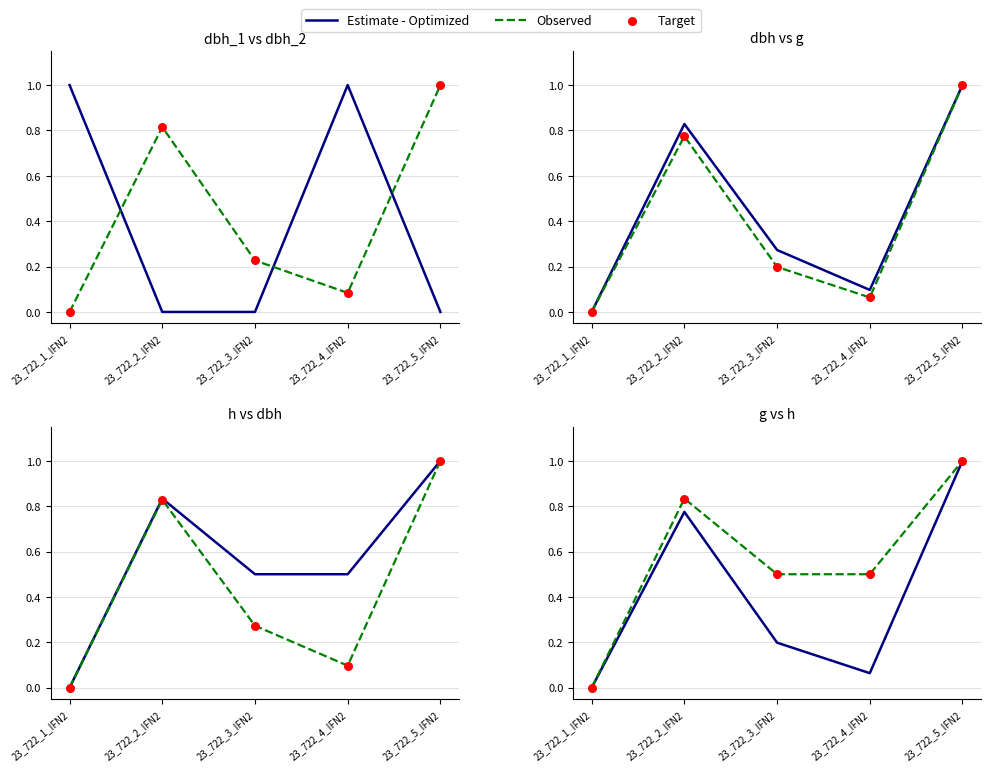

What are all the series names shown in the legend?

Estimate - Optimized, Observed, Target